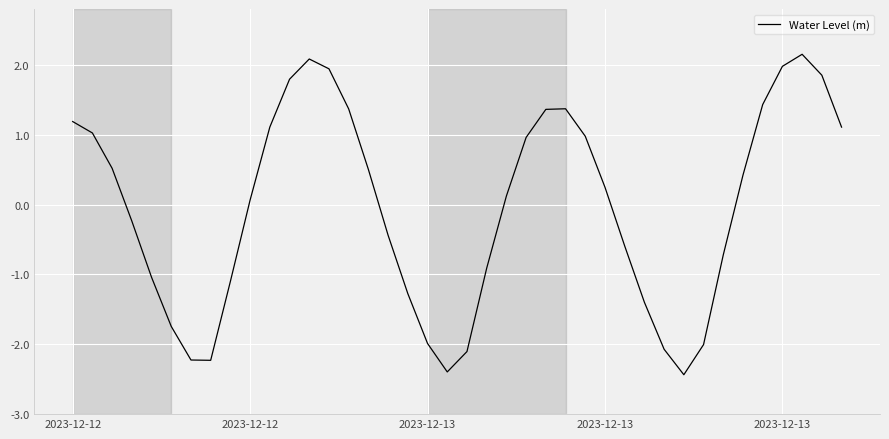

What is the maximum value shown in the chart?

2.2